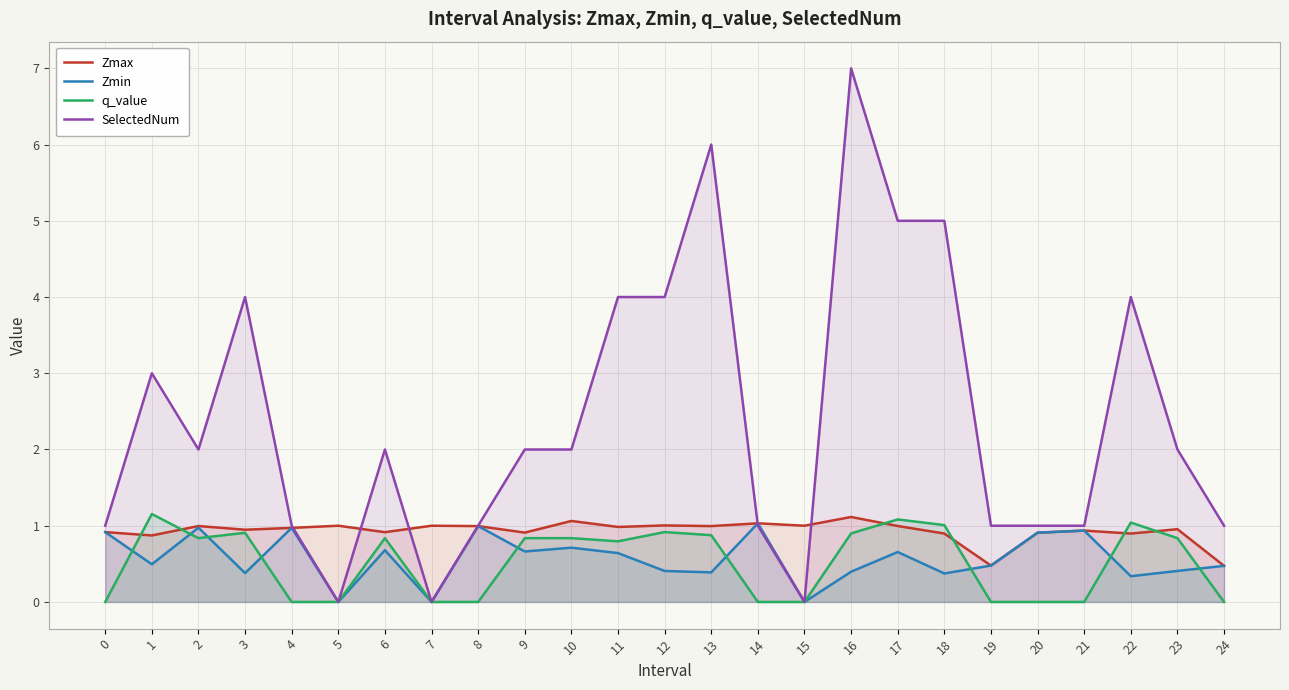

What is the difference between the maximum and minimum values in the Zmax series?

0.6